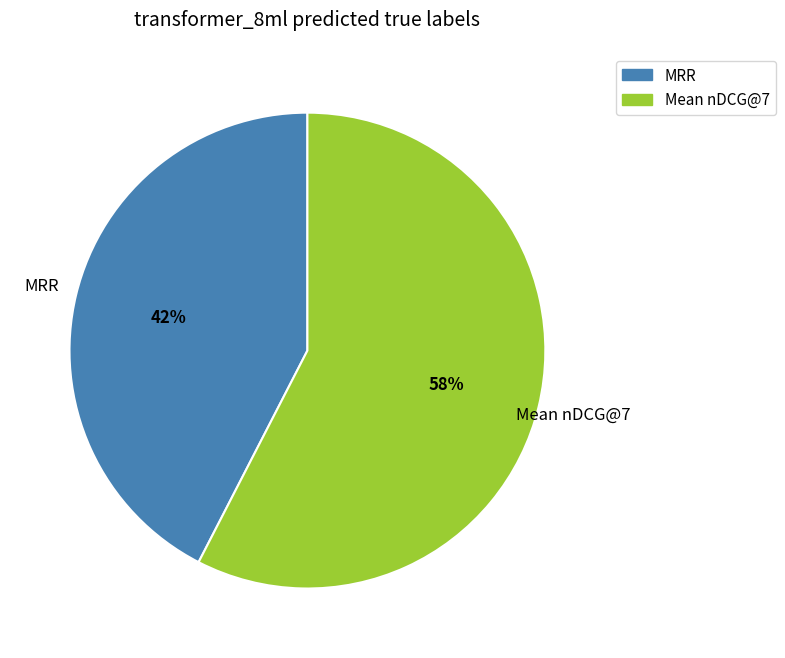

Which slice is the largest?

Mean nDCG@7